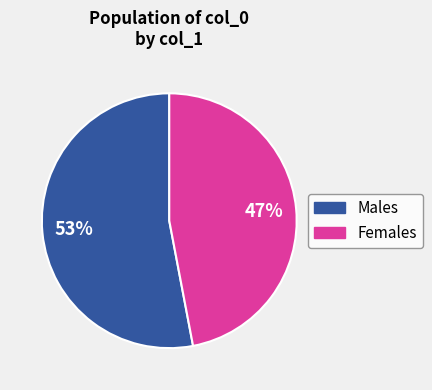

To the nearest percent, what is the difference between the largest and smallest slice percentages?

6%